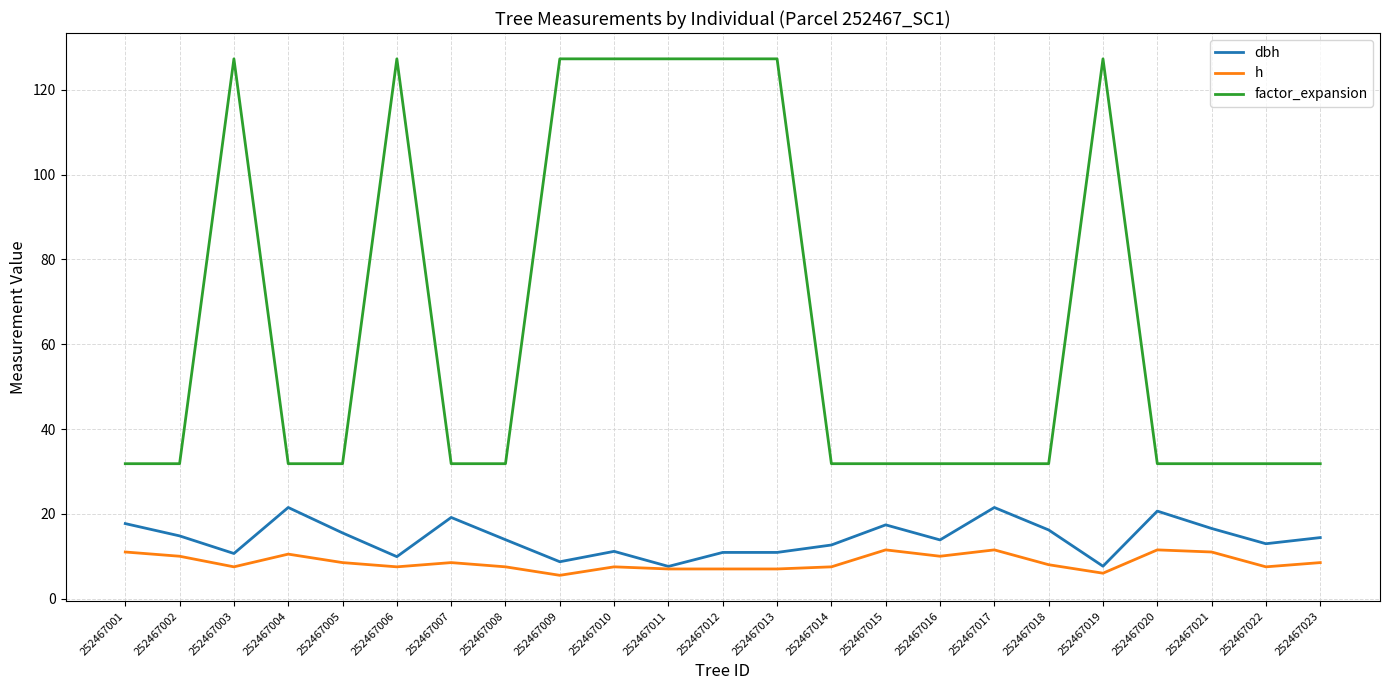

Rank the series by their maximum value, from lowest to highest.

h, dbh, factor_expansion